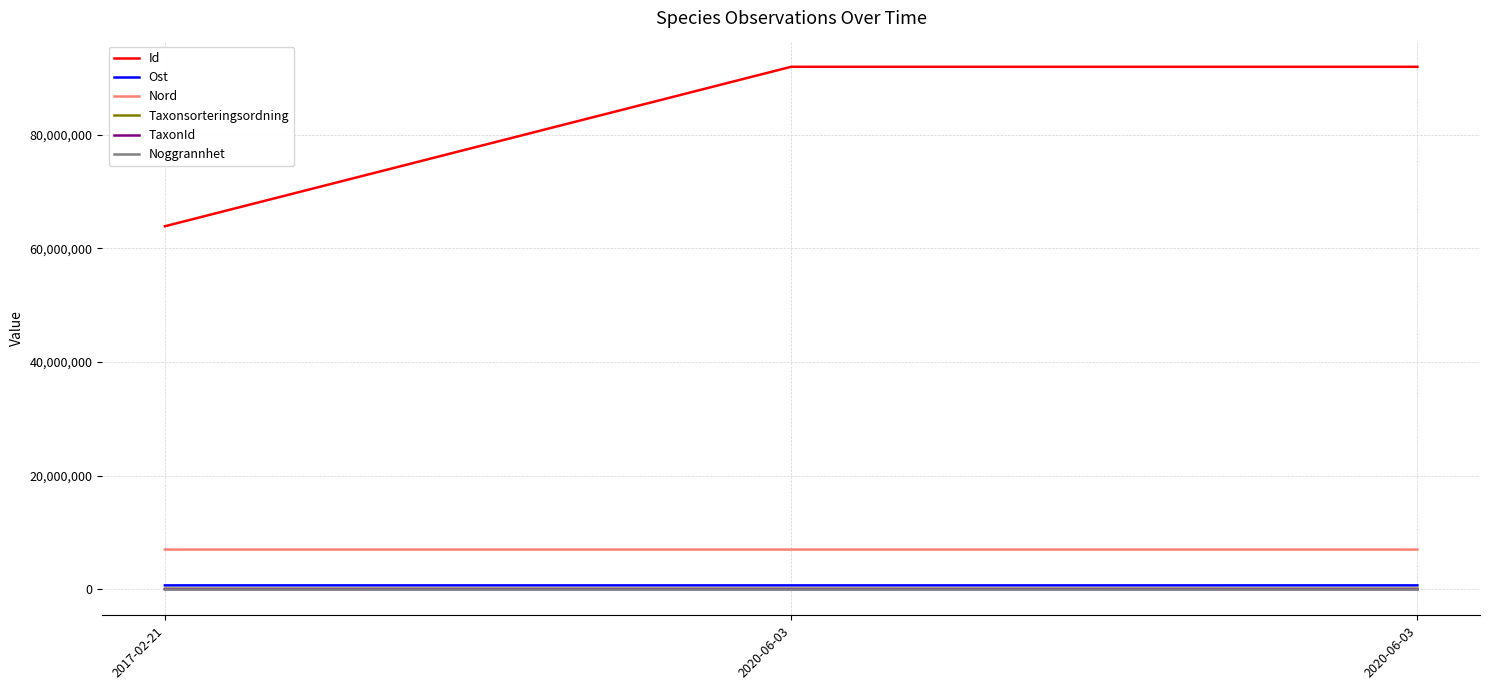

Is this an area chart (filled region under the line)?

No